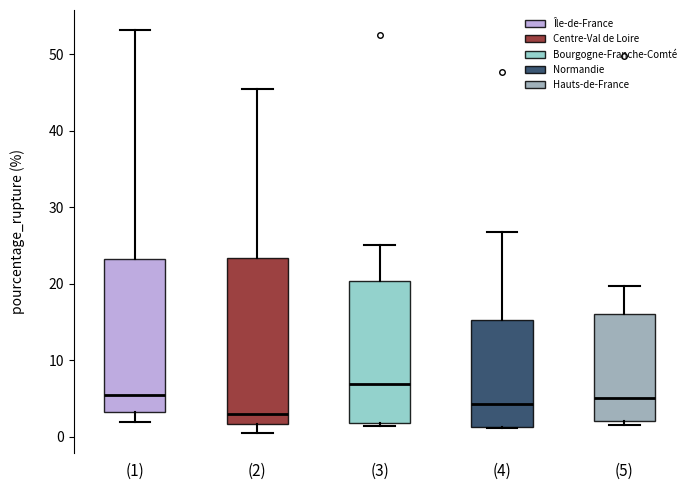

Reading left to right, read every box against the y-axis: the position of its median line, the range the box covers, and the ends of its whiskers. The values are not printed on the chart, so give them approximately, as read against the axis.

(1): median 5, box 3 to 23, whiskers 2 to 53
(2): median 3, box 2 to 23, whiskers 0 to 45
(3): median 7, box 2 to 20, whiskers 1 to 25
(4): median 4, box 1 to 15, whiskers 1 to 27
(5): median 5, box 2 to 16, whiskers 2 (just below the box's lower edge) to 20